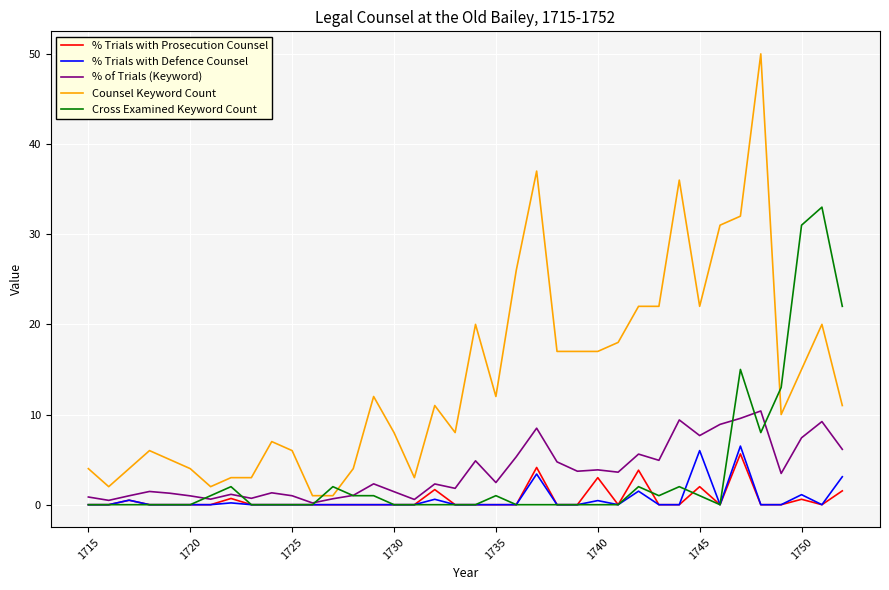

Which series ends up on top after the final intersection of Counsel Keyword Count and Cross Examined Keyword Count?

Cross Examined Keyword Count